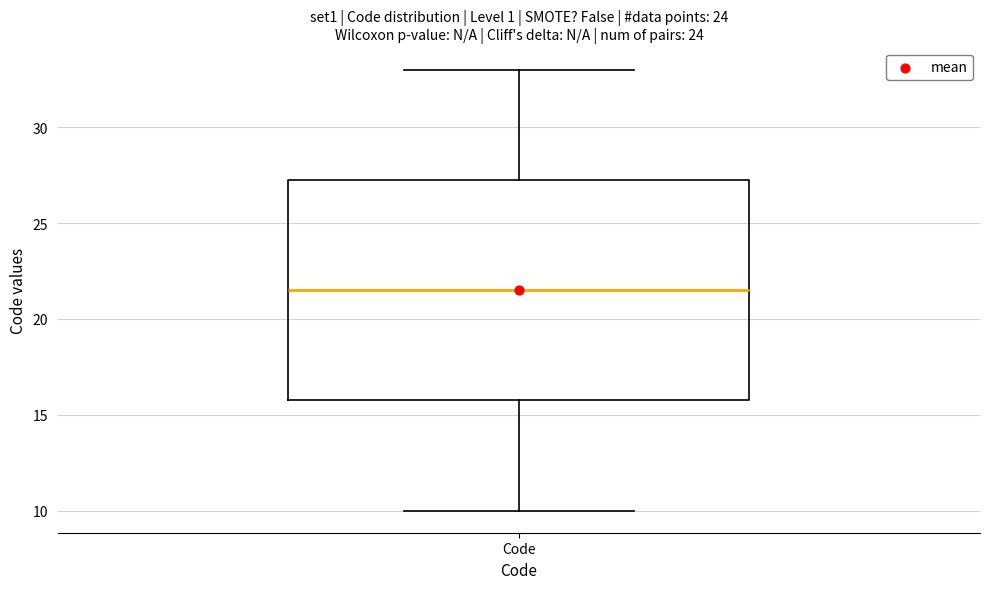

Where is the upper edge of the box for Code on the y-axis? The values are not printed on the chart, so give them approximately, as read against the axis.

27.5